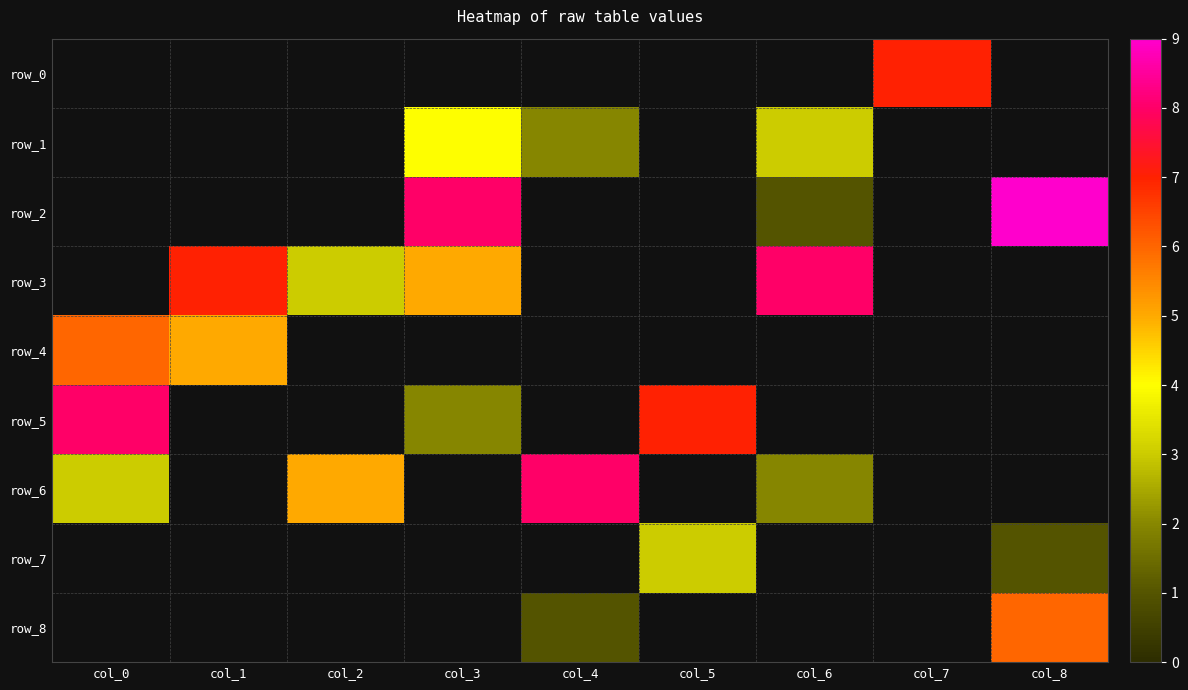

Which label corresponds to the smallest value in the chart?

col_6